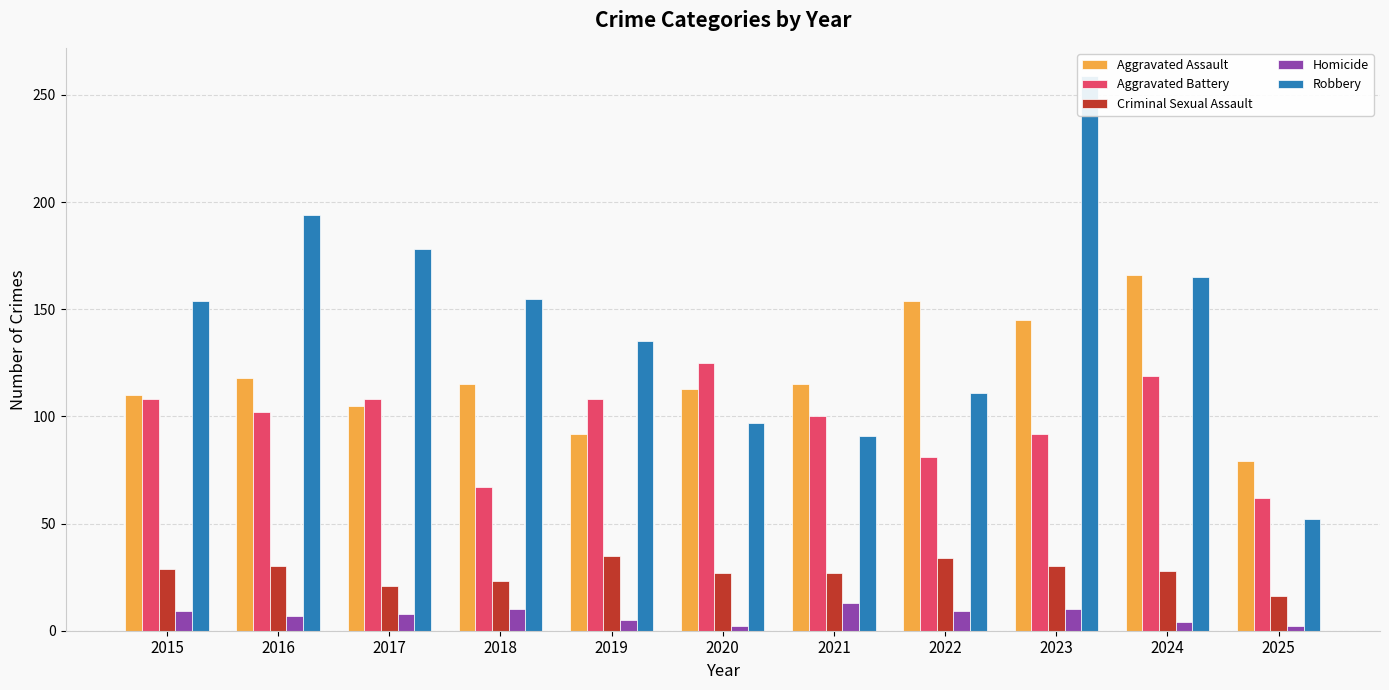

Are the bars grouped side by side (vs. stacked)?

Yes